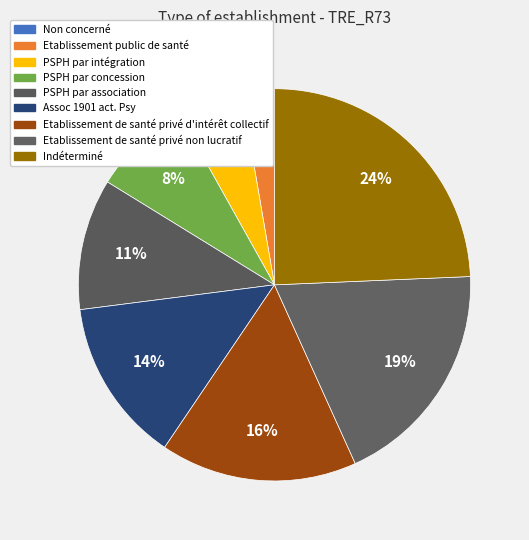

Is there any slice that represents more than half of the pie?

No